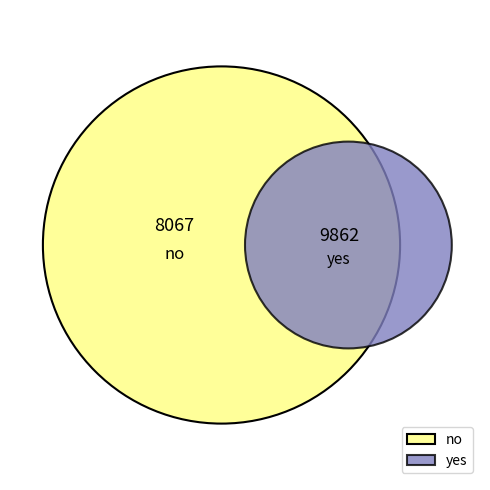

Is it true that no is 45% of the pie?

True